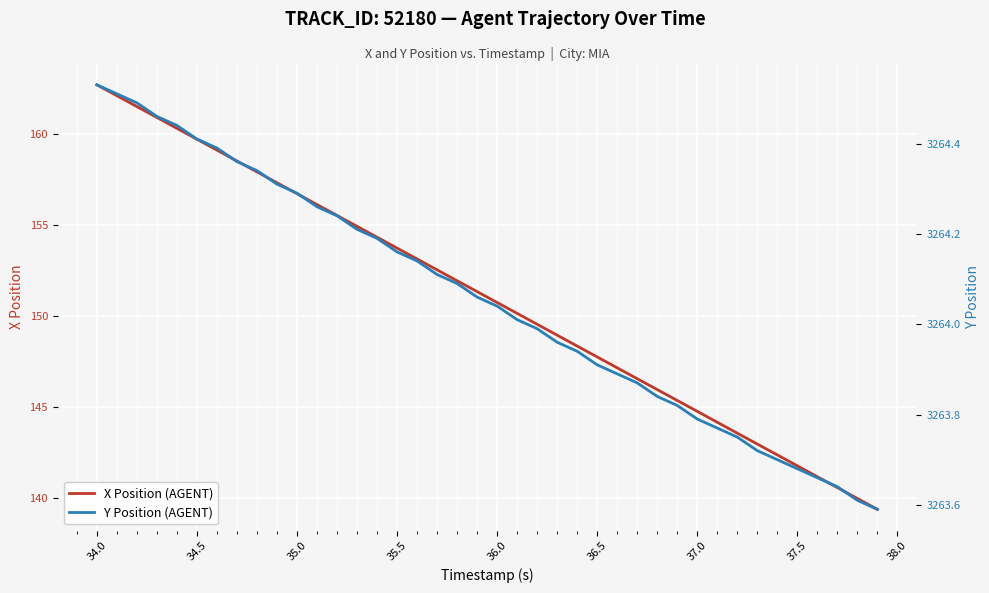

Is this an area chart (filled region under the line)?

No